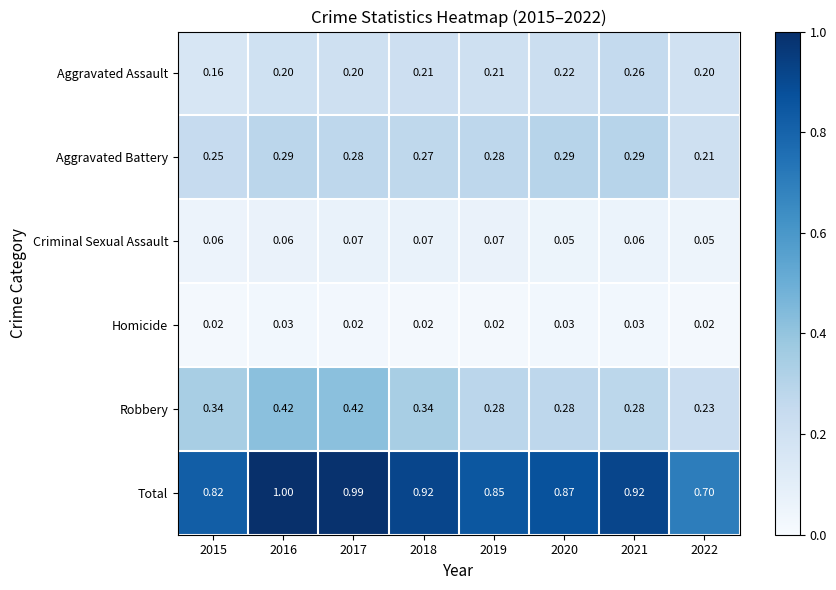

Which series has the largest total across all categories?

Total